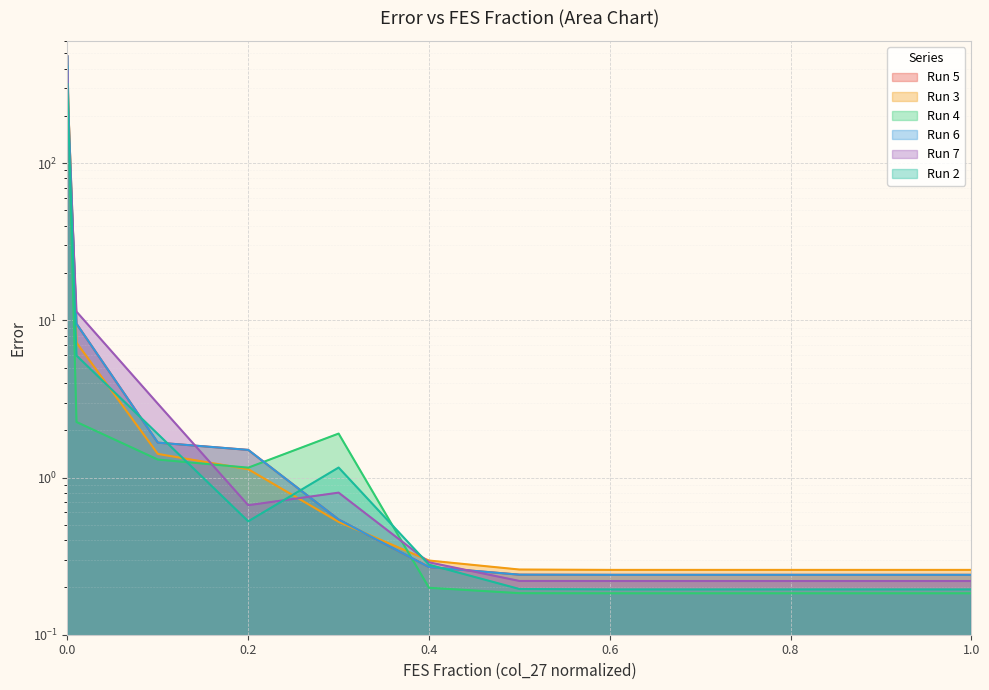

What is the total value across all series at 0.0?

2440.3